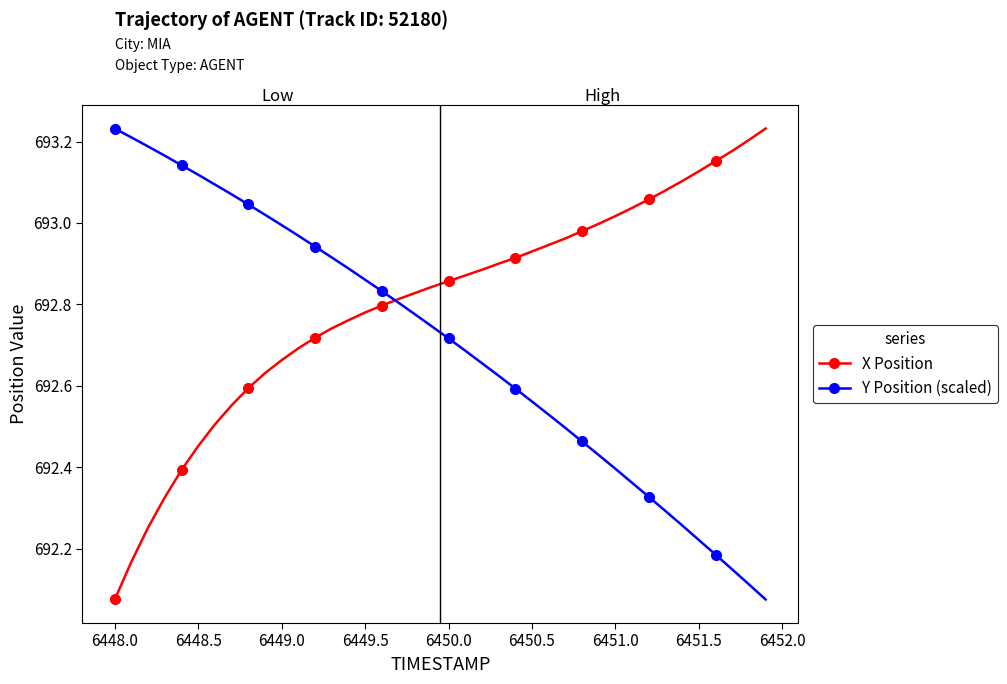

What is the value of the X Position point at the 20th from the left?

692.8